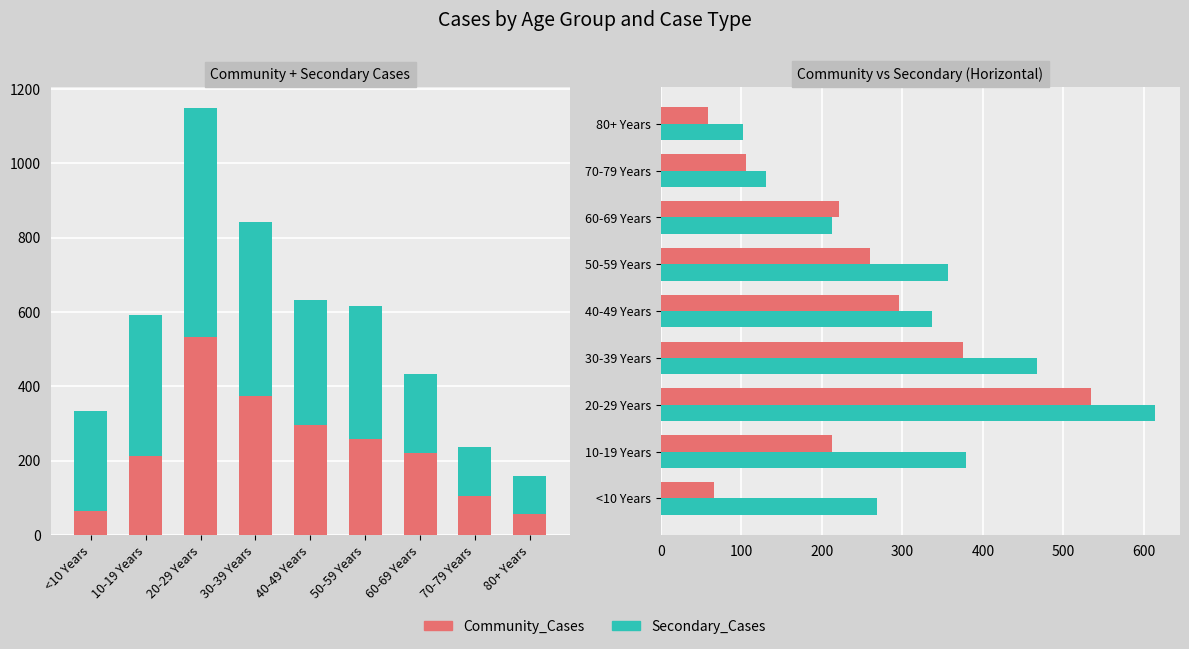

Which series has the largest total across all categories?

Secondary_Cases